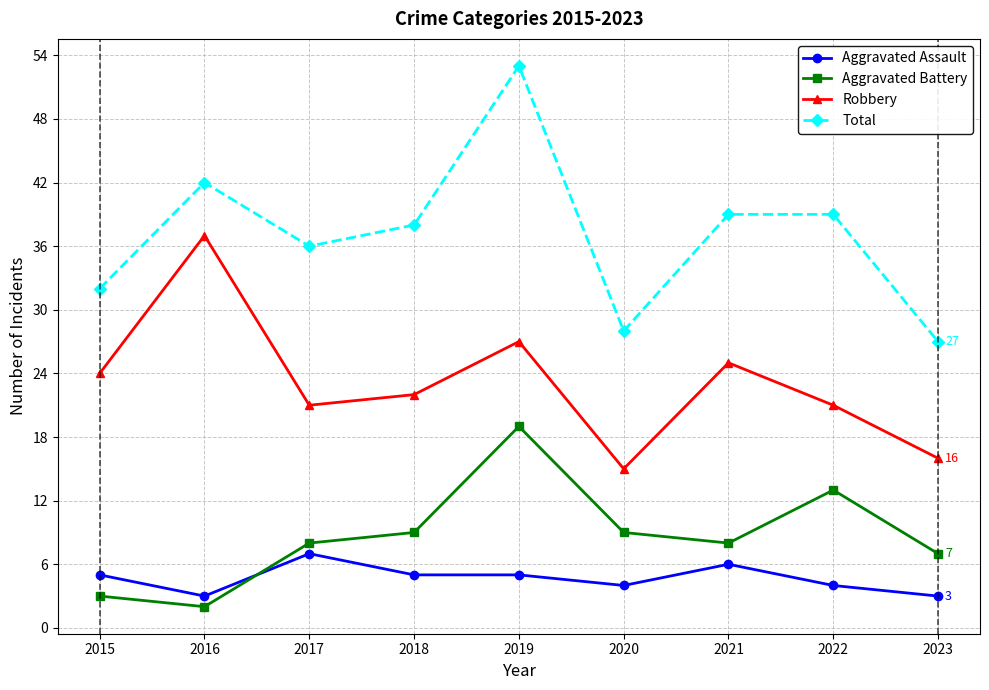

In Total, how many points are lower than both neighbors (excluding endpoints)?

2